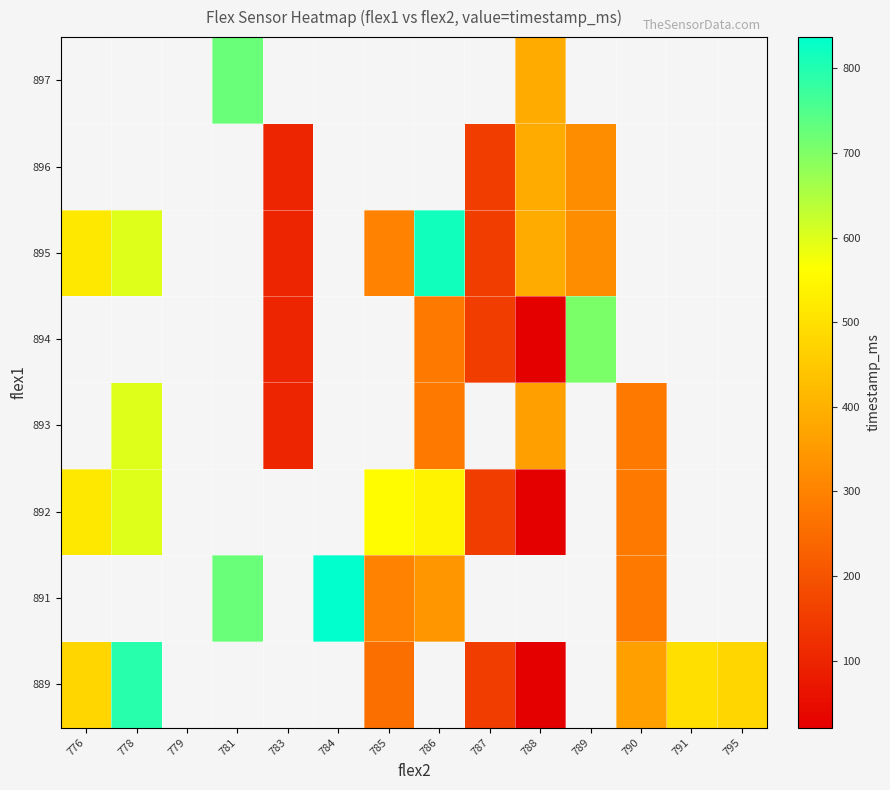

What is the highest value of the 892 series?

600.0